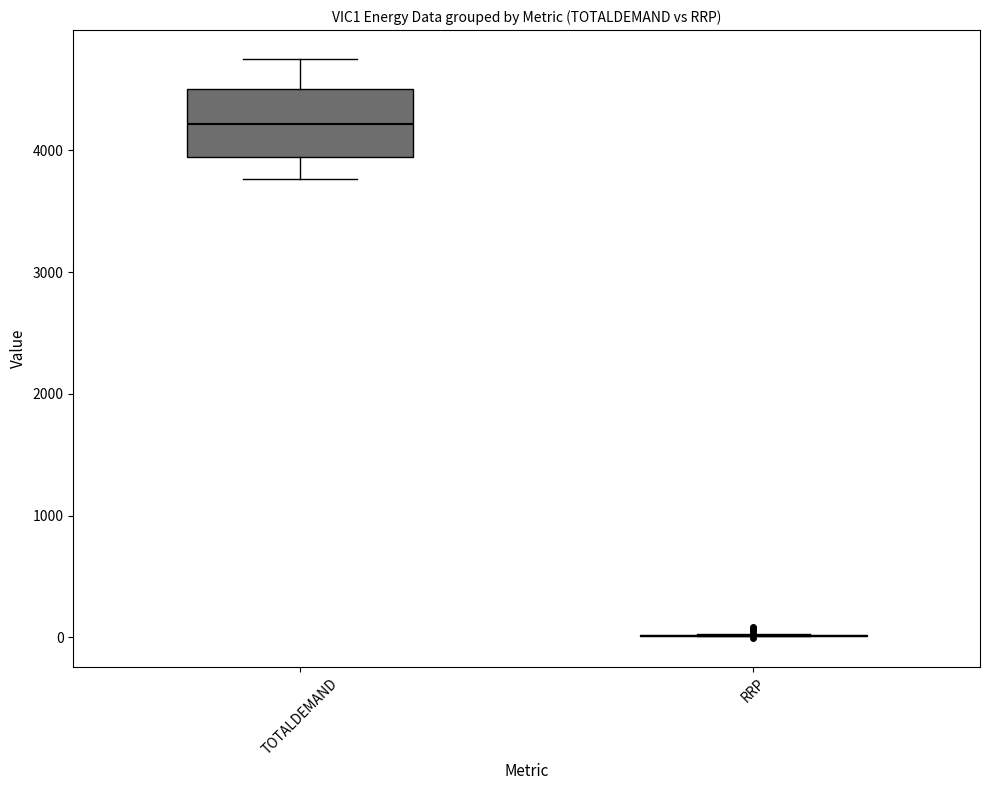

Reading left to right, transcribe this box plot: for each box, give where its median line is, the range the box spans, and where its two whiskers end, as read against the y-axis. The values are not printed on the chart, so give them approximately, as read against the axis.

TOTALDEMAND: median 4200, box 3900 to 4500, whiskers 3800 to 4700
RRP: box collapsed to a line at 0, whiskers 0 to 0